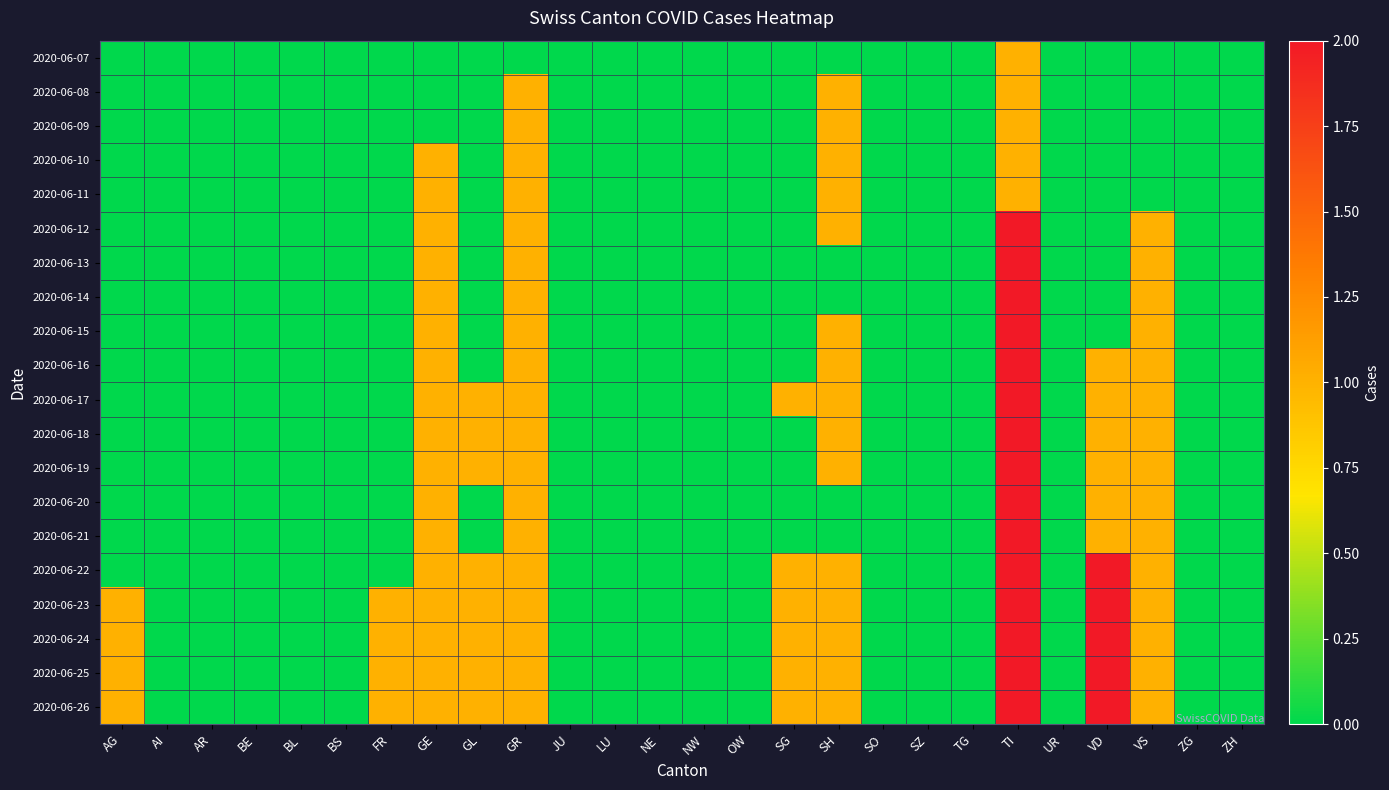

Reading left to right, list all the values displayed in this chart.

2020-06-07: AG=0	AI=0	AR=0	BE=0	BL=0	BS=0	FR=0	GE=0	GL=0	GR=0	JU=0	LU=0	NE=0	NW=0	OW=0	SG=0	SH=0	SO=0	SZ=0	TG=0	TI=1	UR=0	VD=0	VS=0	ZG=0	ZH=0
2020-06-08: AG=0	AI=0	AR=0	BE=0	BL=0	BS=0	FR=0	GE=0	GL=0	GR=1	JU=0	LU=0	NE=0	NW=0	OW=0	SG=0	SH=1	SO=0	SZ=0	TG=0	TI=1	UR=0	VD=0	VS=0	ZG=0	ZH=0
2020-06-09: AG=0	AI=0	AR=0	BE=0	BL=0	BS=0	FR=0	GE=0	GL=0	GR=1	JU=0	LU=0	NE=0	NW=0	OW=0	SG=0	SH=1	SO=0	SZ=0	TG=0	TI=1	UR=0	VD=0	VS=0	ZG=0	ZH=0
2020-06-10: AG=0	AI=0	AR=0	BE=0	BL=0	BS=0	FR=0	GE=1	GL=0	GR=1	JU=0	LU=0	NE=0	NW=0	OW=0	SG=0	SH=1	SO=0	SZ=0	TG=0	TI=1	UR=0	VD=0	VS=0	ZG=0	ZH=0
2020-06-11: AG=0	AI=0	AR=0	BE=0	BL=0	BS=0	FR=0	GE=1	GL=0	GR=1	JU=0	LU=0	NE=0	NW=0	OW=0	SG=0	SH=1	SO=0	SZ=0	TG=0	TI=1	UR=0	VD=0	VS=0	ZG=0	ZH=0
2020-06-12: AG=0	AI=0	AR=0	BE=0	BL=0	BS=0	FR=0	GE=1	GL=0	GR=1	JU=0	LU=0	NE=0	NW=0	OW=0	SG=0	SH=1	SO=0	SZ=0	TG=0	TI=2	UR=0	VD=0	VS=1	ZG=0	ZH=0
2020-06-13: AG=0	AI=0	AR=0	BE=0	BL=0	BS=0	FR=0	GE=1	GL=0	GR=1	JU=0	LU=0	NE=0	NW=0	OW=0	SG=0	SH=0	SO=0	SZ=0	TG=0	TI=2	UR=0	VD=0	VS=1	ZG=0	ZH=0
2020-06-14: AG=0	AI=0	AR=0	BE=0	BL=0	BS=0	FR=0	GE=1	GL=0	GR=1	JU=0	LU=0	NE=0	NW=0	OW=0	SG=0	SH=0	SO=0	SZ=0	TG=0	TI=2	UR=0	VD=0	VS=1	ZG=0	ZH=0
2020-06-15: AG=0	AI=0	AR=0	BE=0	BL=0	BS=0	FR=0	GE=1	GL=0	GR=1	JU=0	LU=0	NE=0	NW=0	OW=0	SG=0	SH=1	SO=0	SZ=0	TG=0	TI=2	UR=0	VD=0	VS=1	ZG=0	ZH=0
2020-06-16: AG=0	AI=0	AR=0	BE=0	BL=0	BS=0	FR=0	GE=1	GL=0	GR=1	JU=0	LU=0	NE=0	NW=0	OW=0	SG=0	SH=1	SO=0	SZ=0	TG=0	TI=2	UR=0	VD=1	VS=1	ZG=0	ZH=0
2020-06-17: AG=0	AI=0	AR=0	BE=0	BL=0	BS=0	FR=0	GE=1	GL=1	GR=1	JU=0	LU=0	NE=0	NW=0	OW=0	SG=1	SH=1	SO=0	SZ=0	TG=0	TI=2	UR=0	VD=1	VS=1	ZG=0	ZH=0
2020-06-18: AG=0	AI=0	AR=0	BE=0	BL=0	BS=0	FR=0	GE=1	GL=1	GR=1	JU=0	LU=0	NE=0	NW=0	OW=0	SG=0	SH=1	SO=0	SZ=0	TG=0	TI=2	UR=0	VD=1	VS=1	ZG=0	ZH=0
2020-06-19: AG=0	AI=0	AR=0	BE=0	BL=0	BS=0	FR=0	GE=1	GL=1	GR=1	JU=0	LU=0	NE=0	NW=0	OW=0	SG=0	SH=1	SO=0	SZ=0	TG=0	TI=2	UR=0	VD=1	VS=1	ZG=0	ZH=0
2020-06-20: AG=0	AI=0	AR=0	BE=0	BL=0	BS=0	FR=0	GE=1	GL=0	GR=1	JU=0	LU=0	NE=0	NW=0	OW=0	SG=0	SH=0	SO=0	SZ=0	TG=0	TI=2	UR=0	VD=1	VS=1	ZG=0	ZH=0
2020-06-21: AG=0	AI=0	AR=0	BE=0	BL=0	BS=0	FR=0	GE=1	GL=0	GR=1	JU=0	LU=0	NE=0	NW=0	OW=0	SG=0	SH=0	SO=0	SZ=0	TG=0	TI=2	UR=0	VD=1	VS=1	ZG=0	ZH=0
2020-06-22: AG=0	AI=0	AR=0	BE=0	BL=0	BS=0	FR=0	GE=1	GL=1	GR=1	JU=0	LU=0	NE=0	NW=0	OW=0	SG=1	SH=1	SO=0	SZ=0	TG=0	TI=2	UR=0	VD=2	VS=1	ZG=0	ZH=0
2020-06-23: AG=1	AI=0	AR=0	BE=0	BL=0	BS=0	FR=1	GE=1	GL=1	GR=1	JU=0	LU=0	NE=0	NW=0	OW=0	SG=1	SH=1	SO=0	SZ=0	TG=0	TI=2	UR=0	VD=2	VS=1	ZG=0	ZH=0
2020-06-24: AG=1	AI=0	AR=0	BE=0	BL=0	BS=0	FR=1	GE=1	GL=1	GR=1	JU=0	LU=0	NE=0	NW=0	OW=0	SG=1	SH=1	SO=0	SZ=0	TG=0	TI=2	UR=0	VD=2	VS=1	ZG=0	ZH=0
2020-06-25: AG=1	AI=0	AR=0	BE=0	BL=0	BS=0	FR=1	GE=1	GL=1	GR=1	JU=0	LU=0	NE=0	NW=0	OW=0	SG=1	SH=1	SO=0	SZ=0	TG=0	TI=2	UR=0	VD=2	VS=1	ZG=0	ZH=0
2020-06-26: AG=1	AI=0	AR=0	BE=0	BL=0	BS=0	FR=1	GE=1	GL=1	GR=1	JU=0	LU=0	NE=0	NW=0	OW=0	SG=1	SH=1	SO=0	SZ=0	TG=0	TI=2	UR=0	VD=2	VS=1	ZG=0	ZH=0